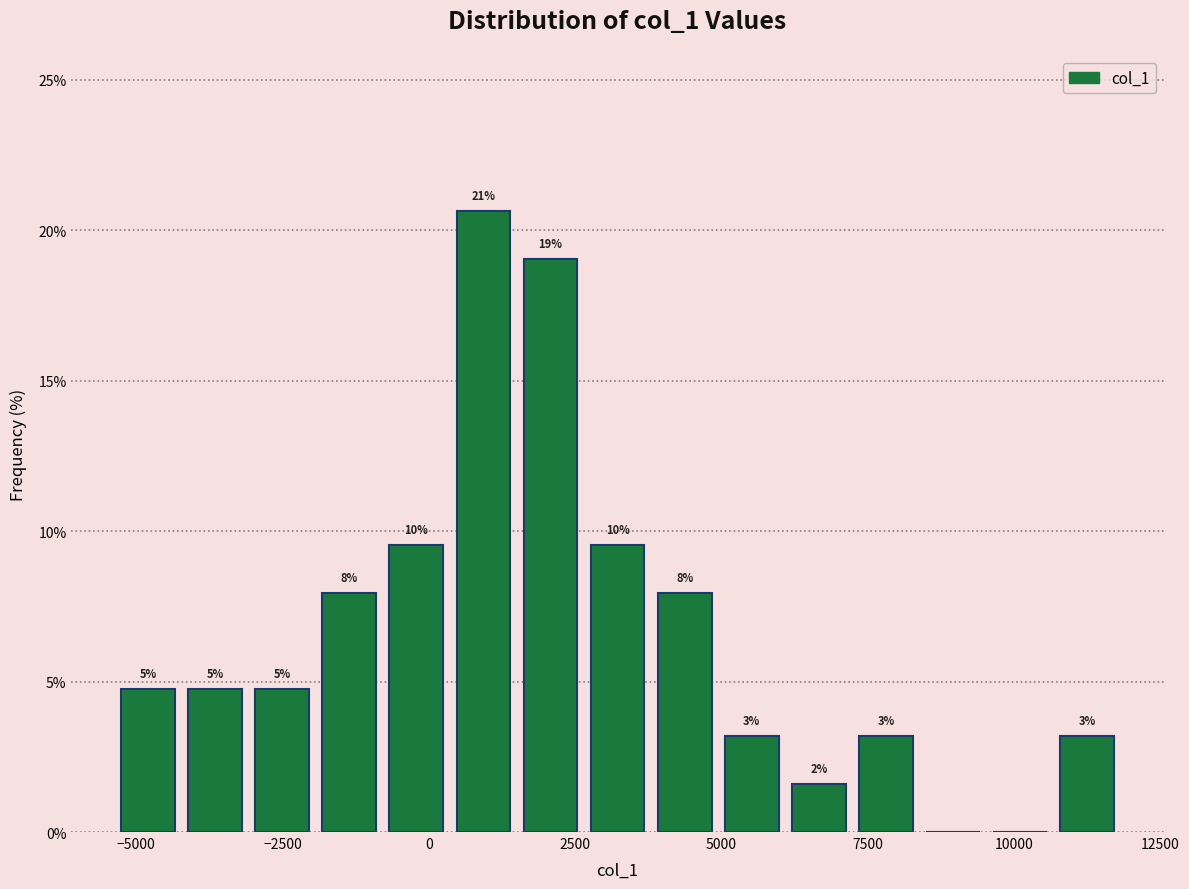

Read against the x-axis, roughly where is the centre of the tallest bar?

1000